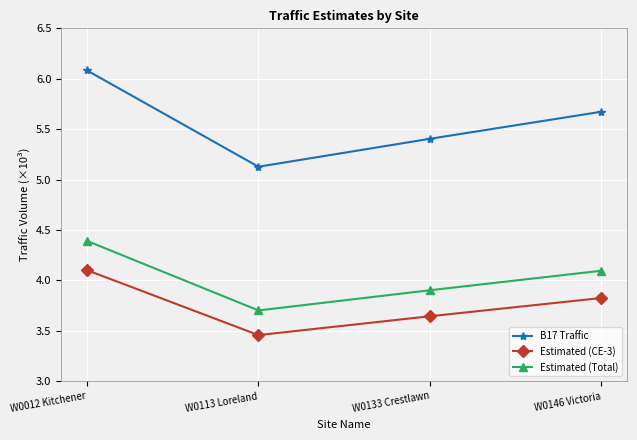

What is the label of the 1st point from the left?

W0012 Kitchener